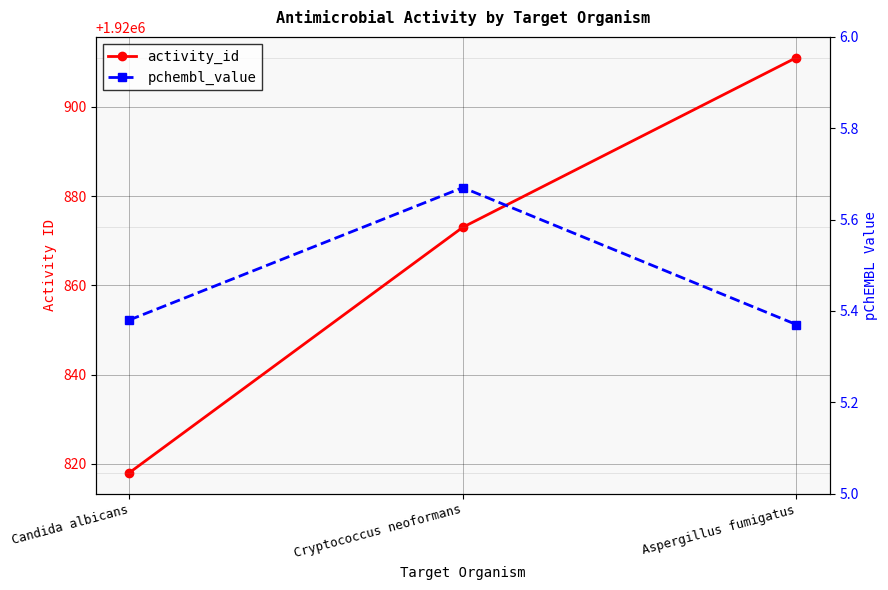

What is the label of the 2nd point from the left?

Cryptococcus neoformans